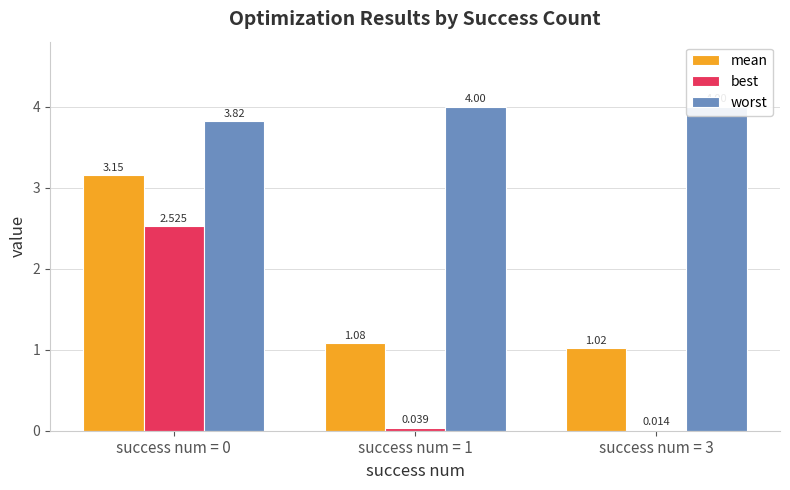

List the labels in order of worst value, smallest first.

success num = 0, success num = 1, success num = 3